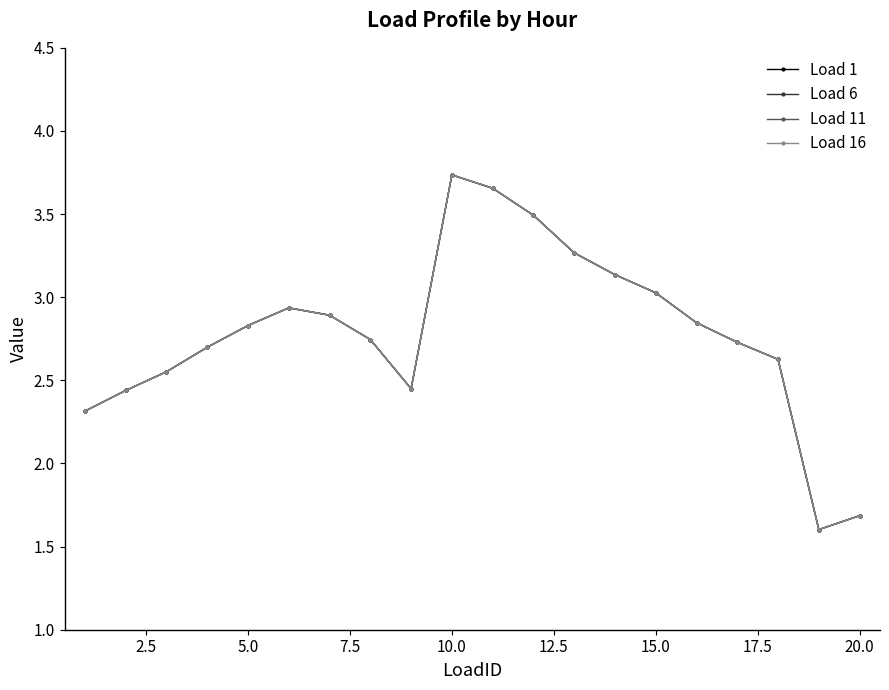

Which series has the largest total across all categories?

Load 1